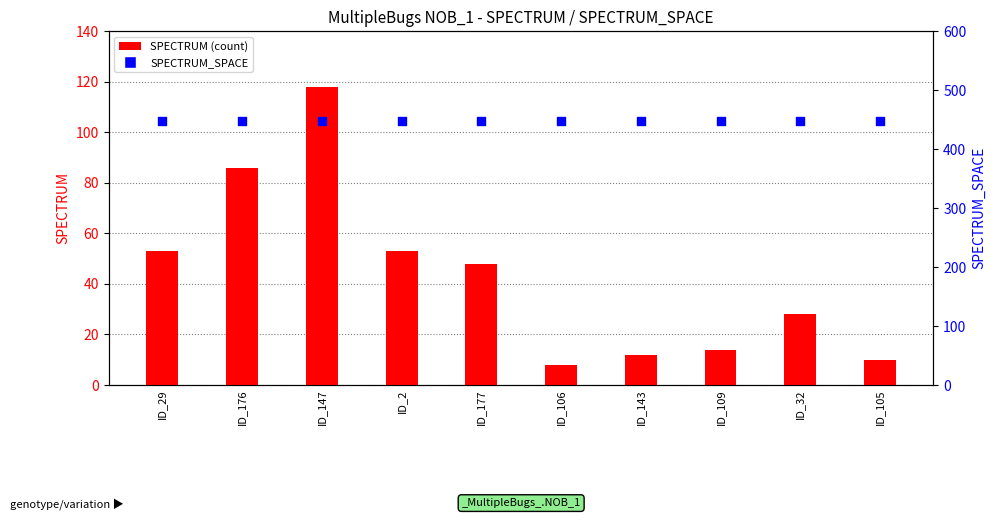

What are all the series names shown in the legend?

SPECTRUM, SPECTRUM_SPACE